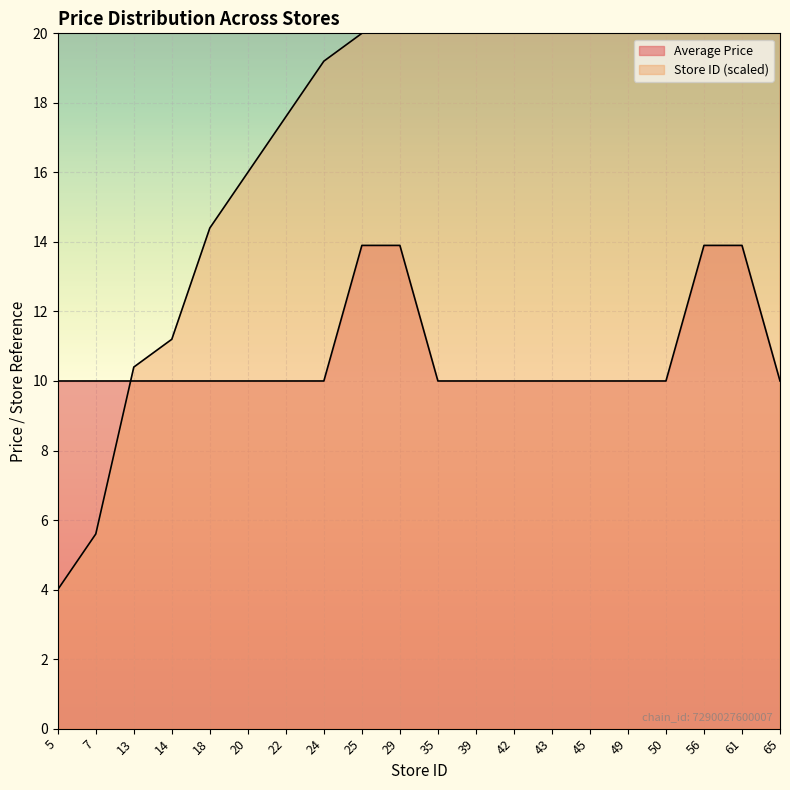

What is the difference between the maximum and minimum values in the Store ID (scaled) series?

48.0